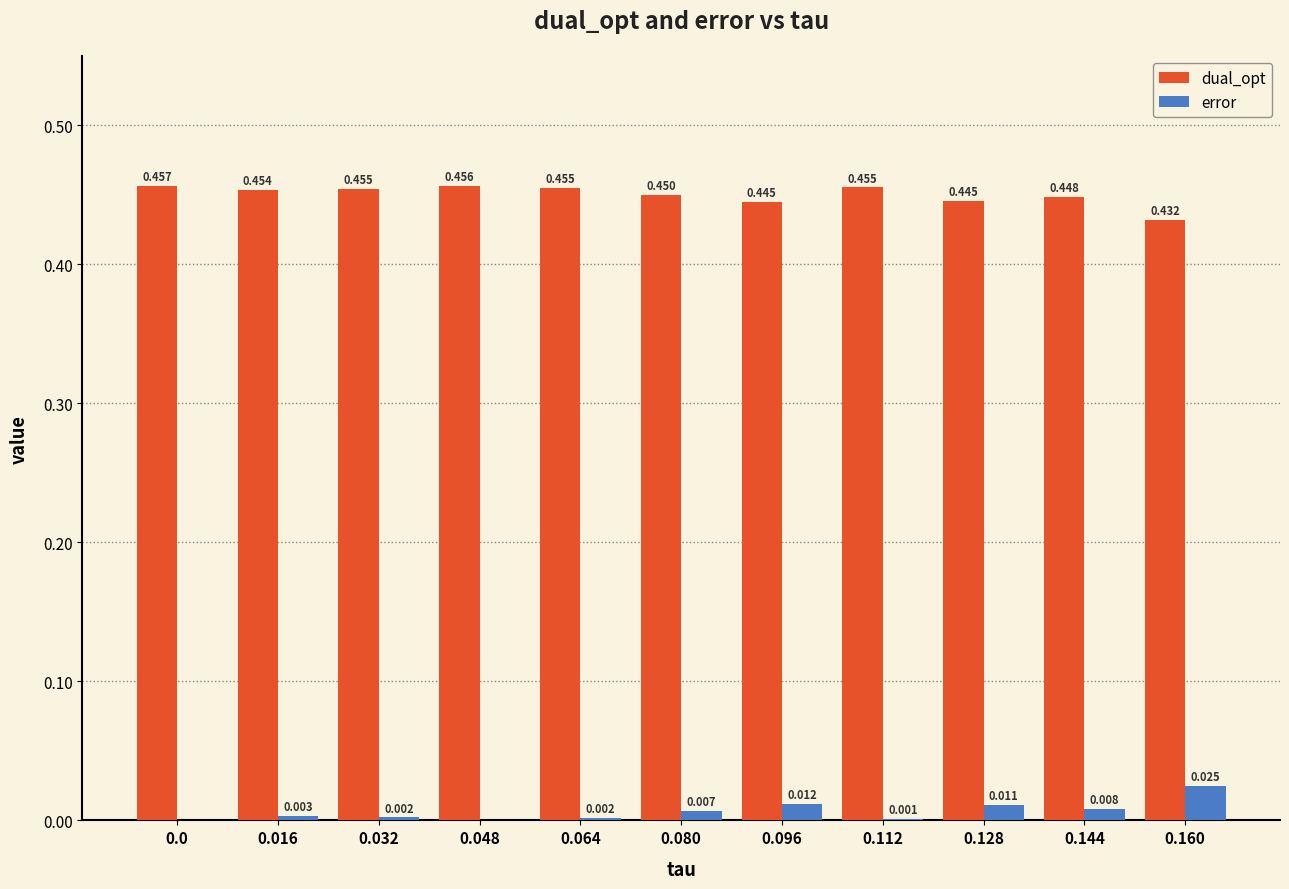

Is the value of error at 0.080 greater than the value of dual_opt at 0.128?

No